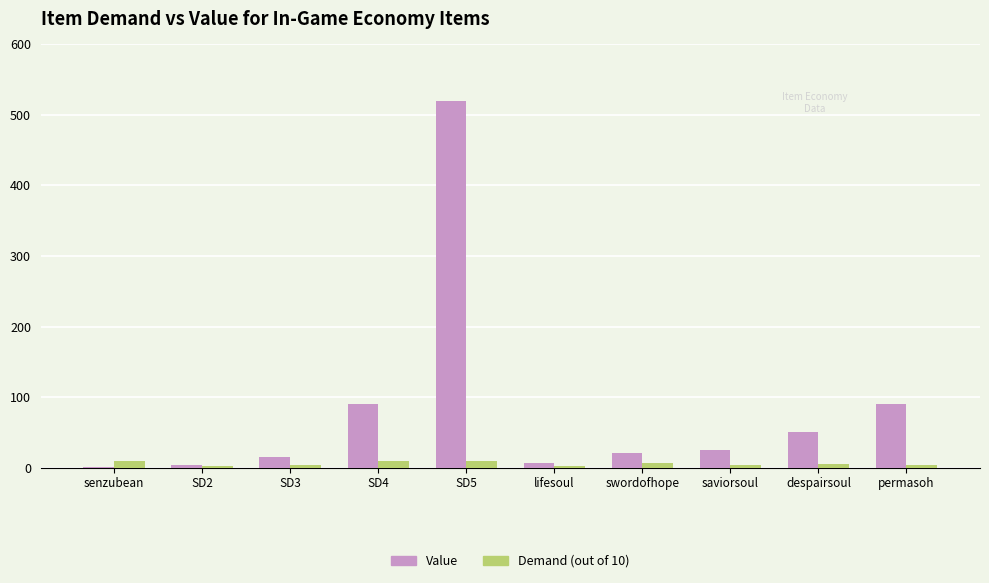

The value of Value at SD5 is 520.0. True or false?

True